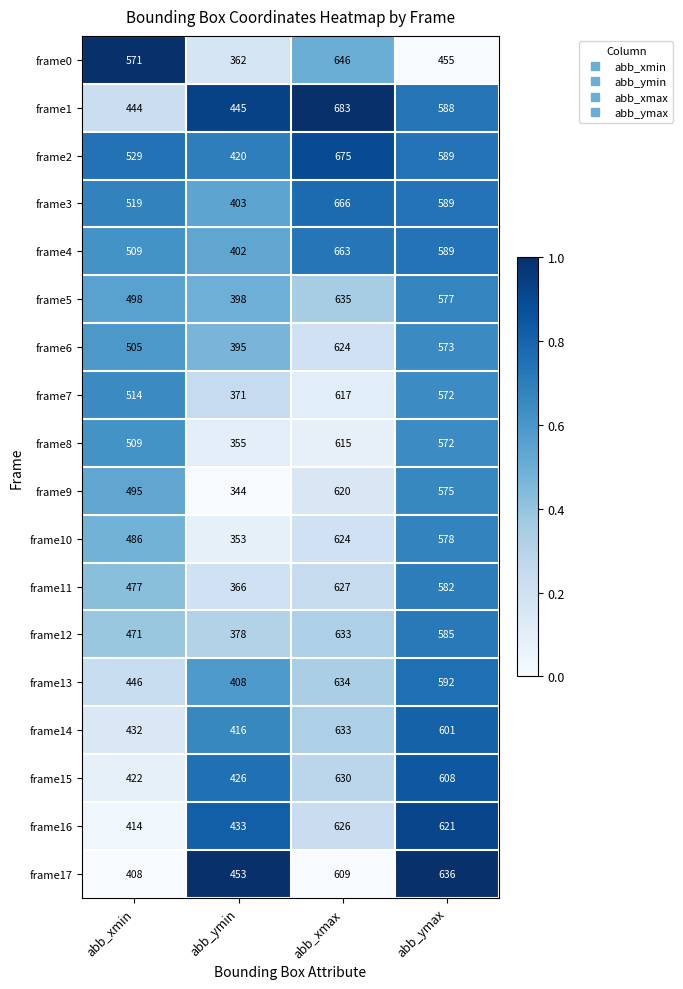

Count the number of categories in the chart.

4